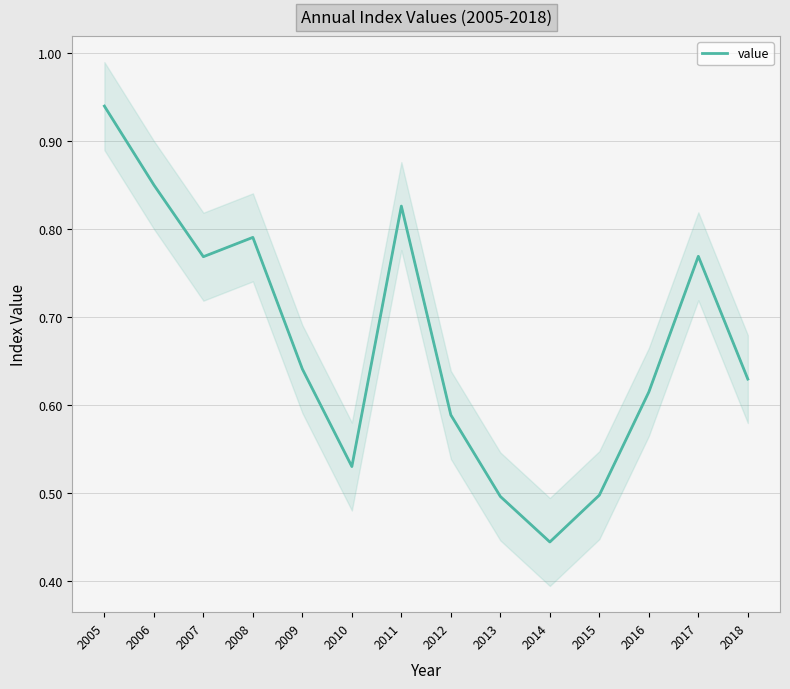

What is the maximum value shown in the chart?

0.9